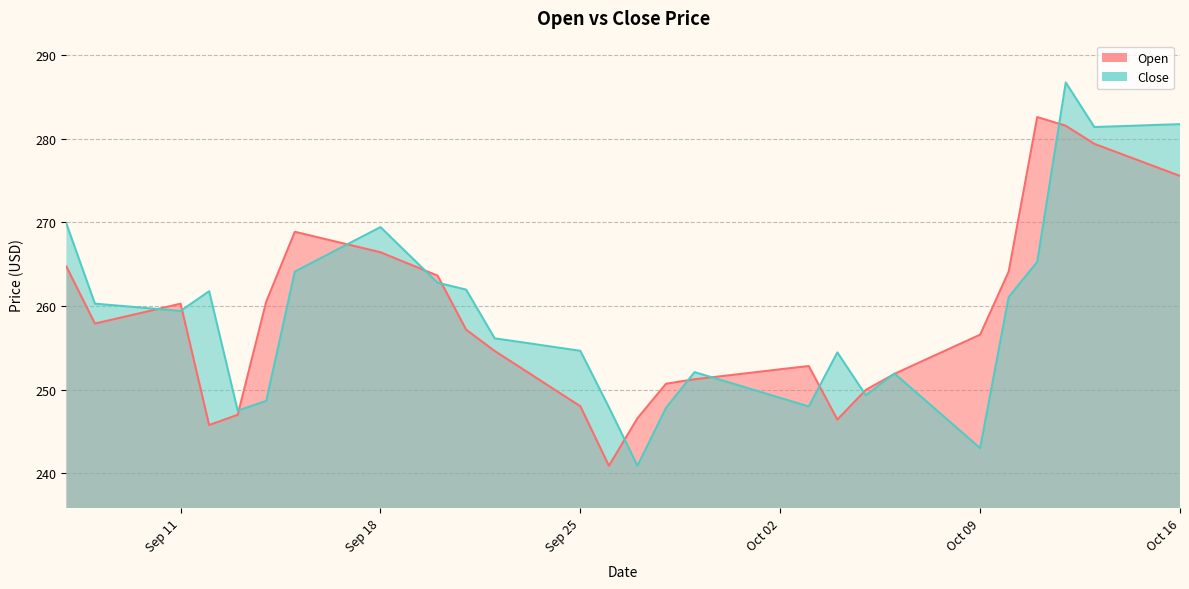

What is the sum of all Open values?

10366.3